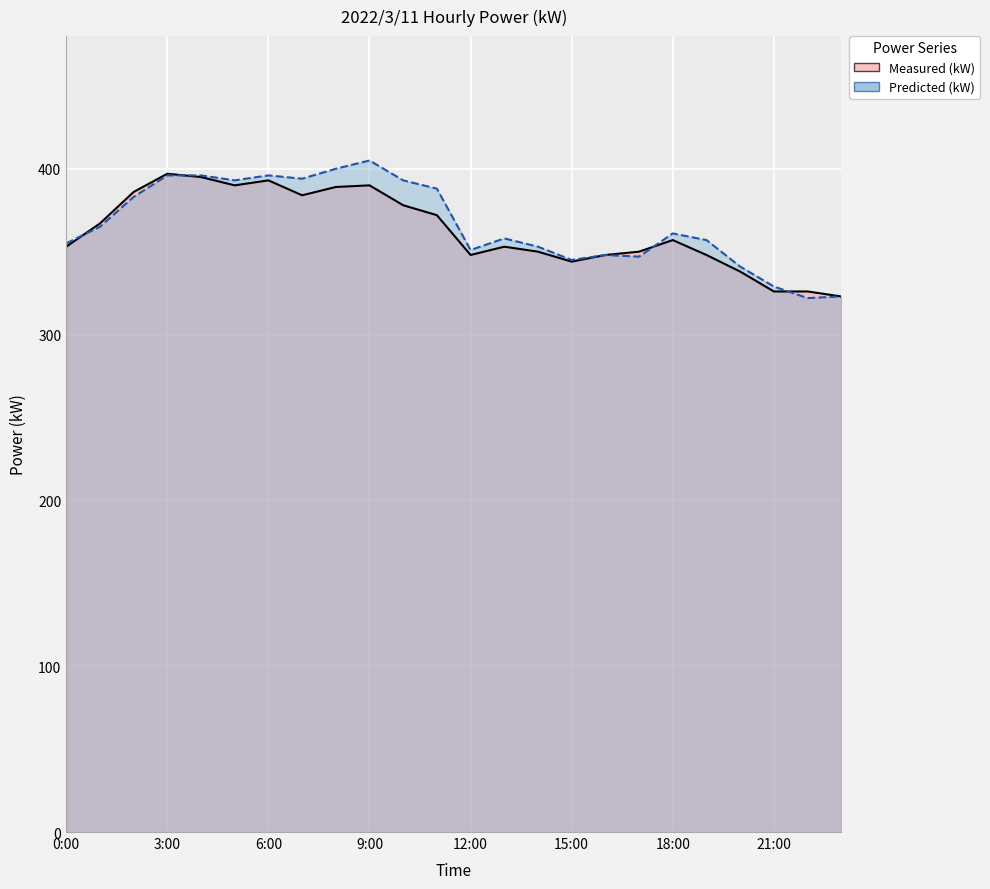

Between 6:00 and 22:00, which is larger?

6:00